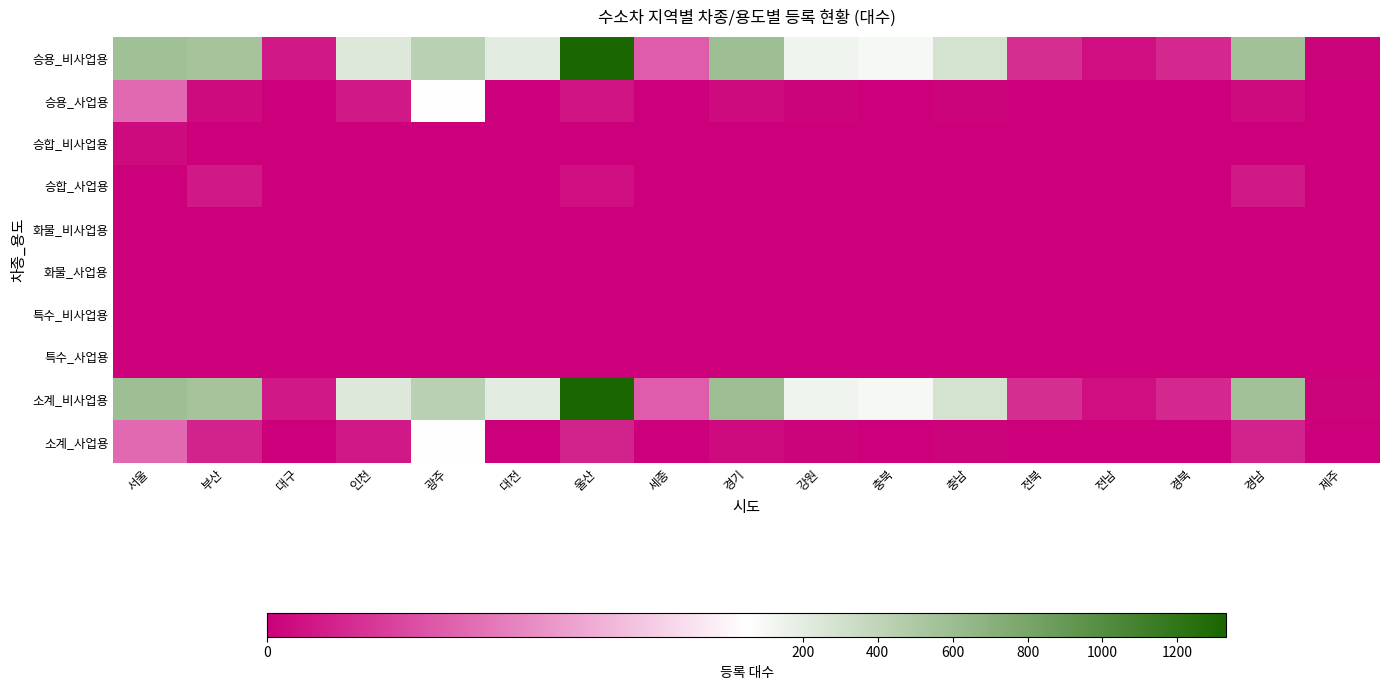

Rank the series at 경기 from highest to lowest value.

승용_비사업용, 소계_비사업용, 승용_사업용, 소계_사업용, 승합_비사업용, 승합_사업용, 화물_비사업용, 화물_사업용, 특수_비사업용, 특수_사업용